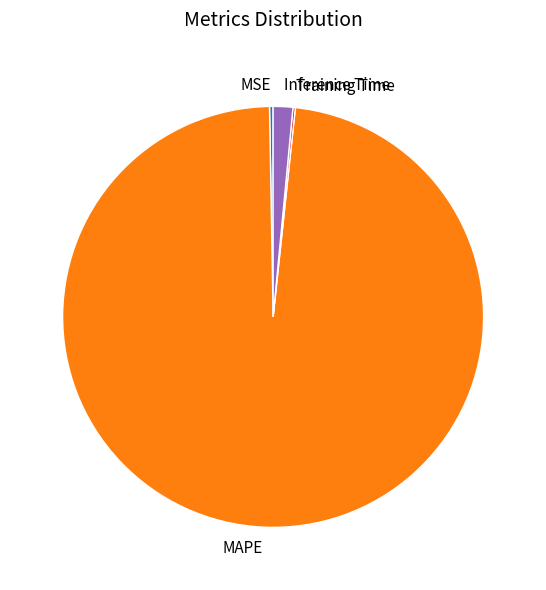

Do Inference Time and MAPE together represent more than half of the pie?

Yes